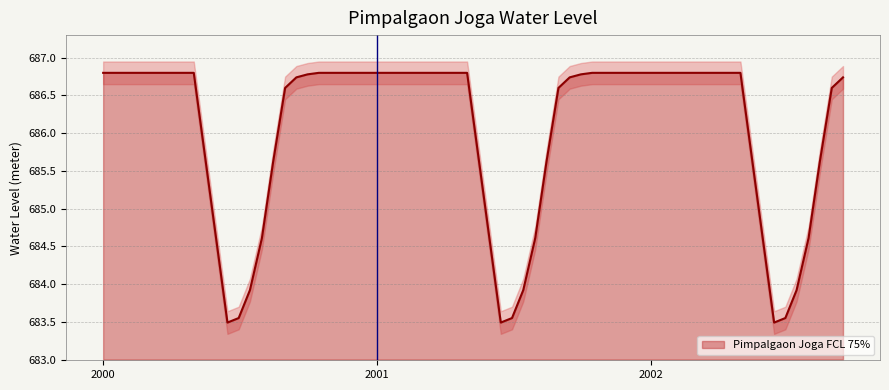

Does the chart have visible grid lines?

Yes